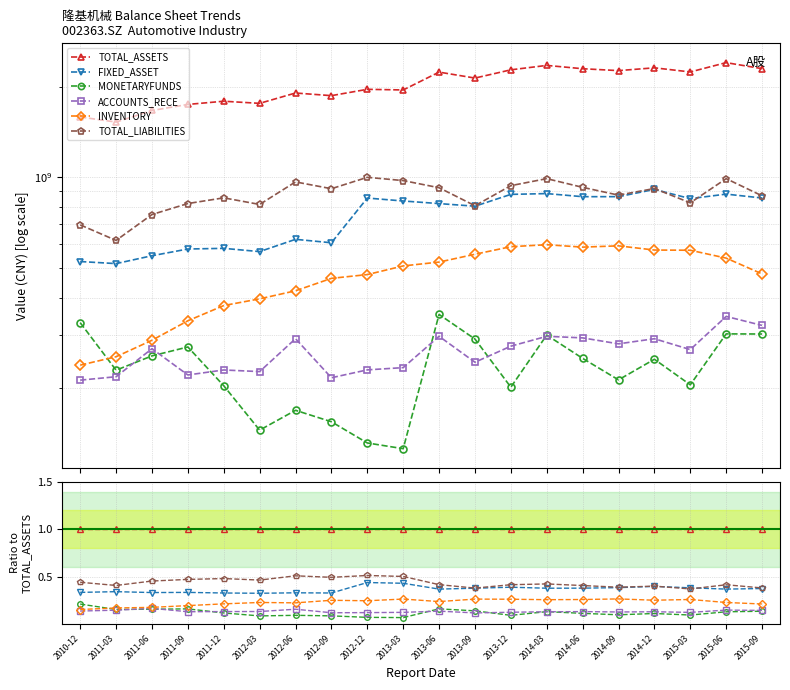

Which series has the largest total across all categories?

TOTAL_ASSETS